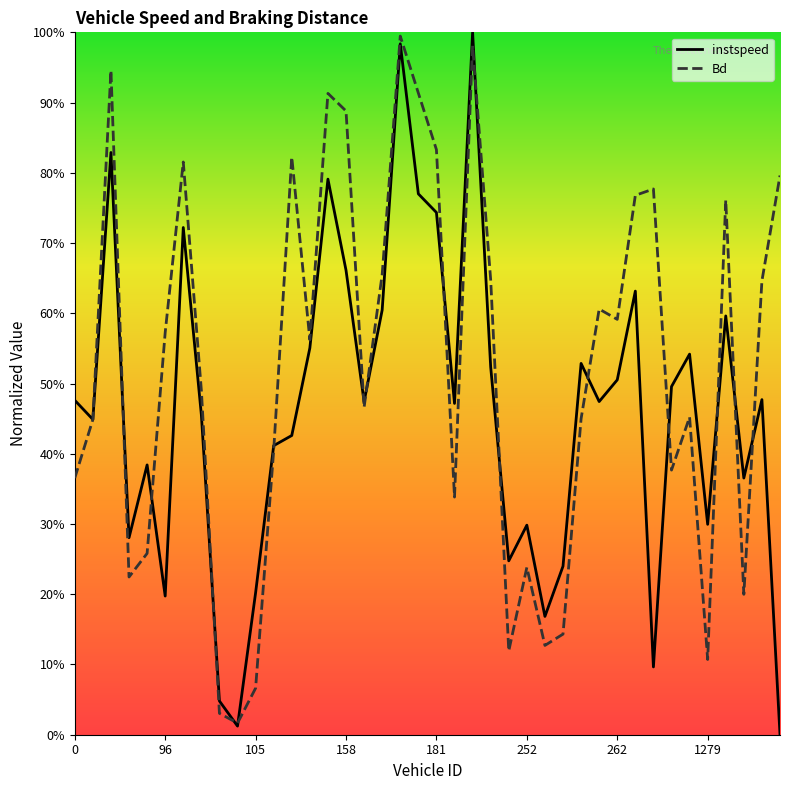

Rank the categories by instspeed value from lowest to highest.

39, 9, 8, 32, 26, 252, 10, 27, 24, 158, 25, 35, 37, 181, 11, 12, 96, 1279, 21, 16, 29, 0, 38, 33, 30, 23, 28, 34, 13, 36, 17, 31, 15, 262, 20, 19, 14, 105, 18, 22